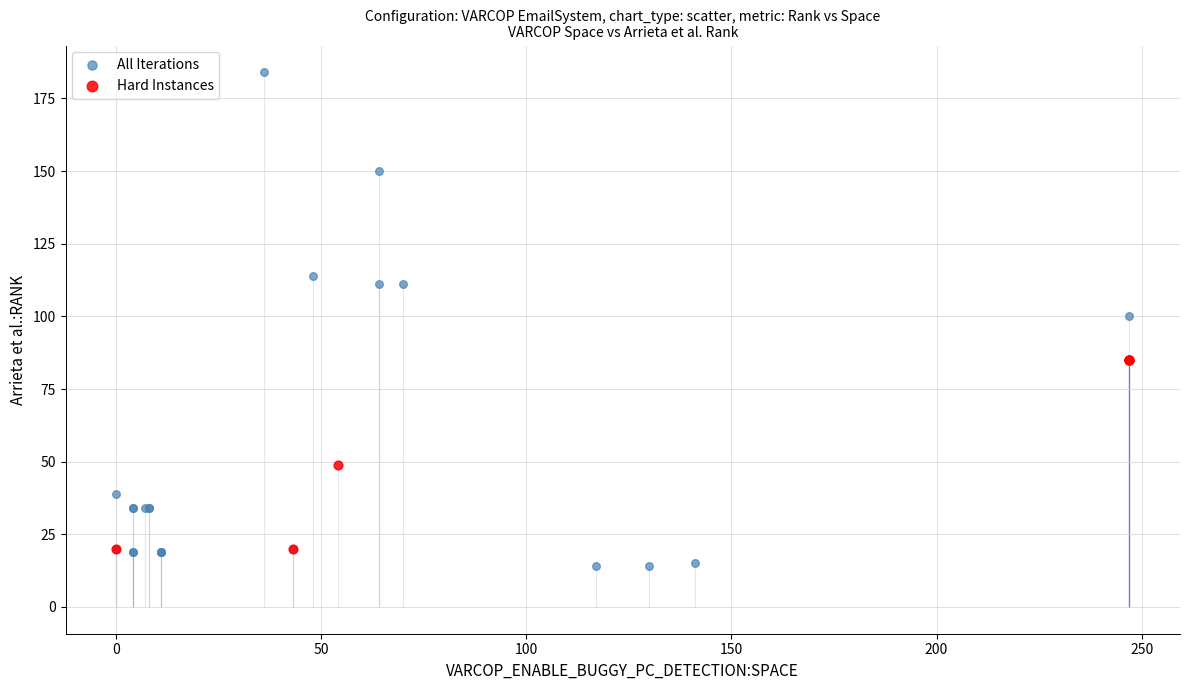

Which series reaches the maximum Y coordinate?

All Iterations